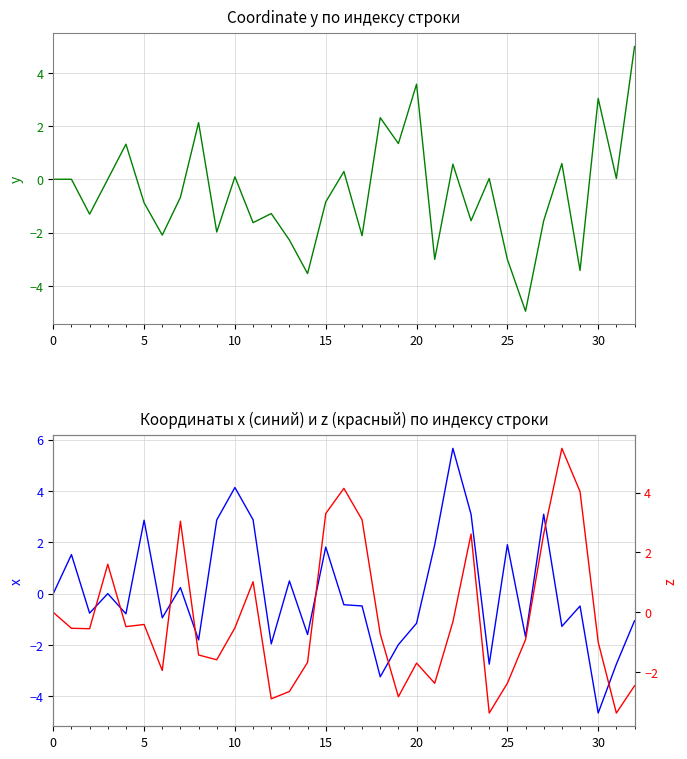

Is this an area chart (filled region under the line)?

No